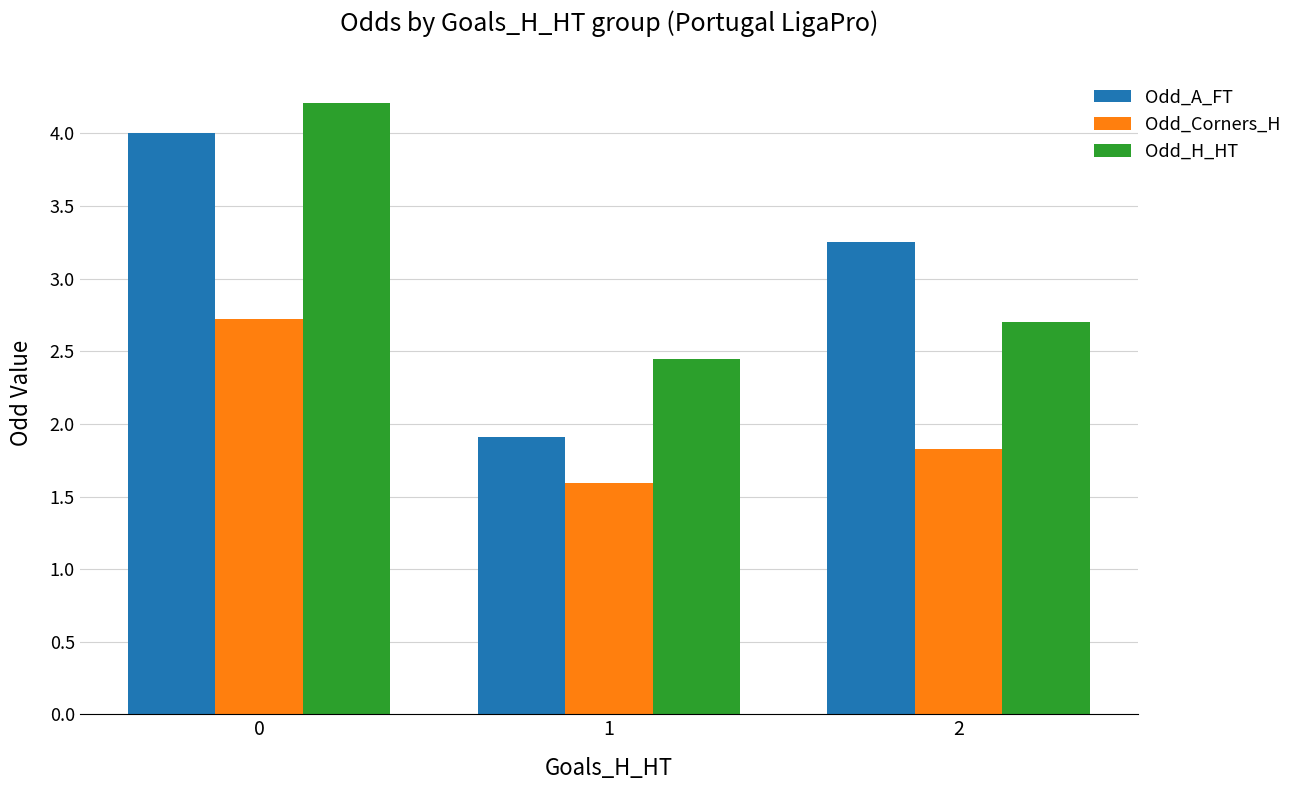

How many series are shown in this chart?

3